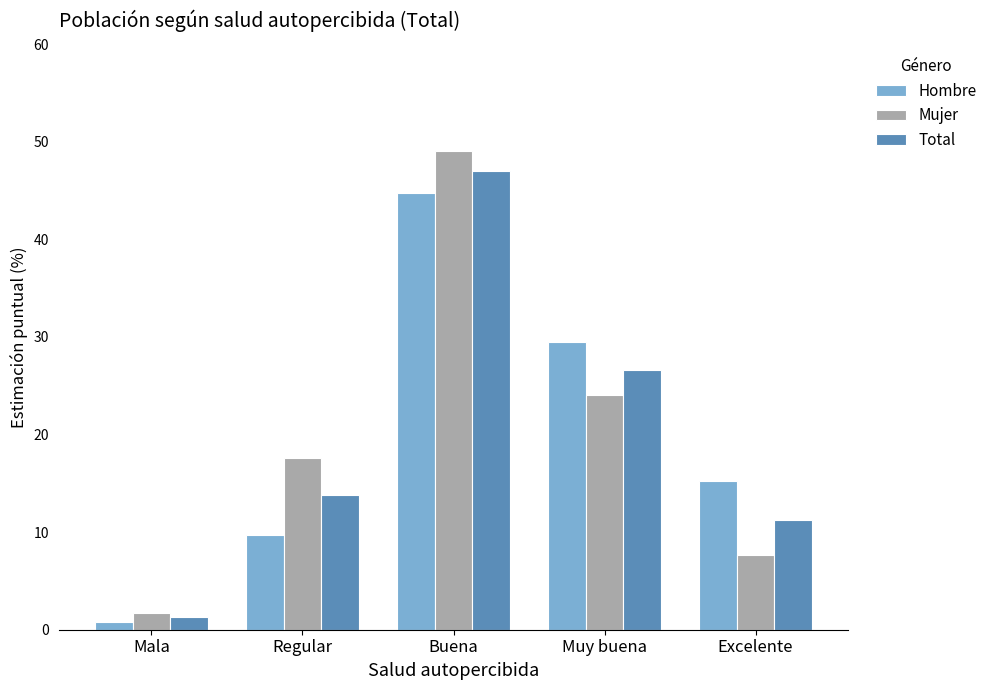

What is the label of the 2nd bar from the right?

Muy buena